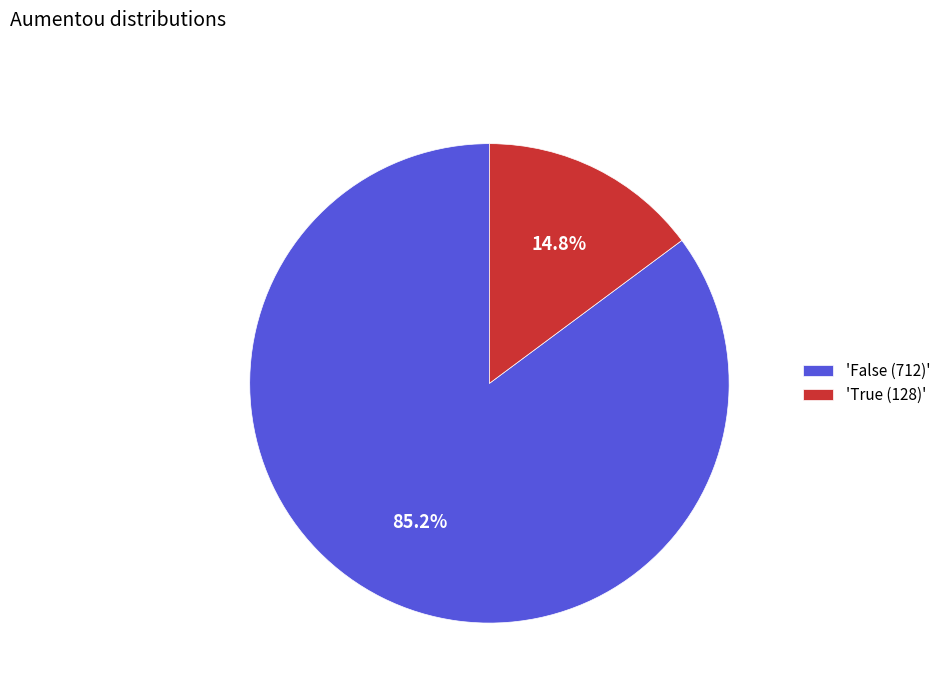

How many slices are in this pie chart?

2